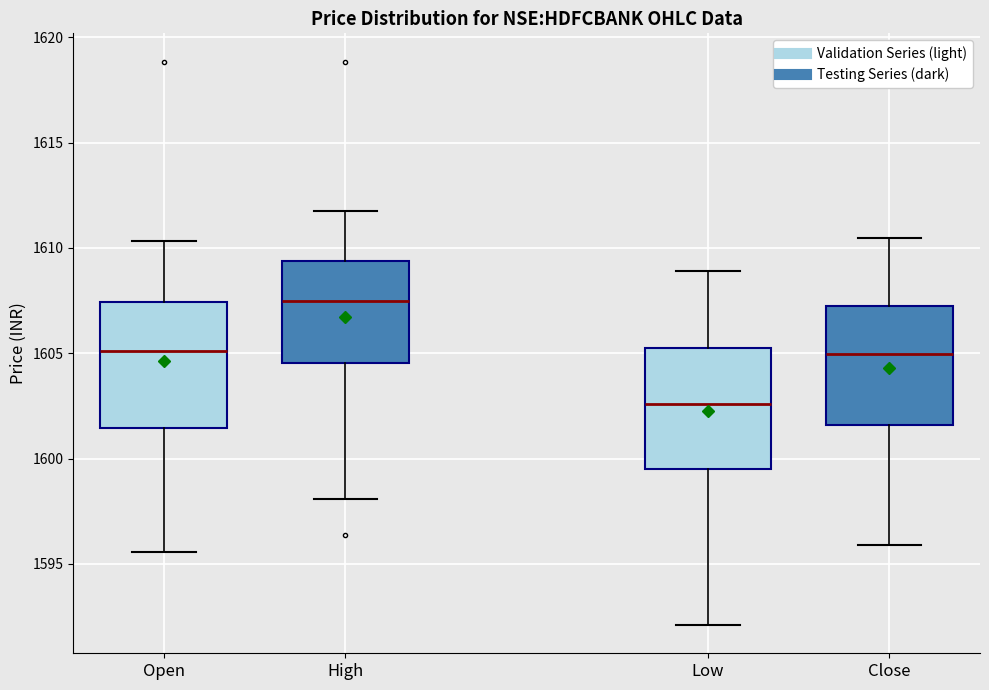

Where does the upper whisker of the box for Open end on the y-axis? The values are not printed on the chart, so give them approximately, as read against the axis.

1610.5